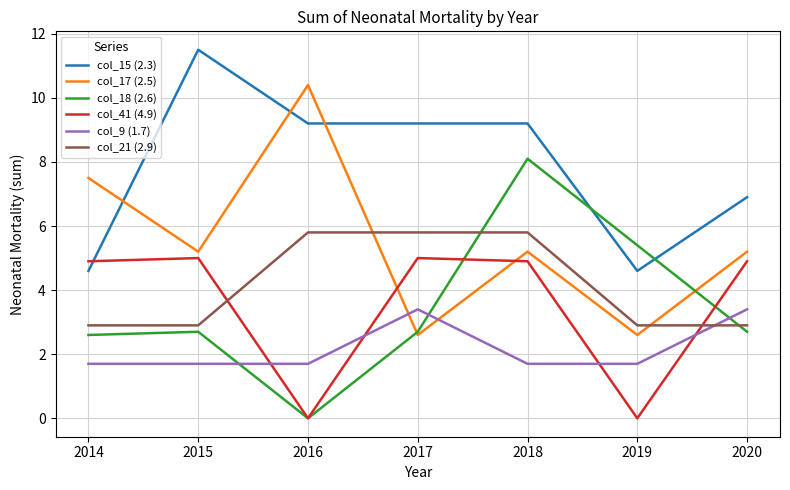

Is this an area chart (filled region under the line)?

No